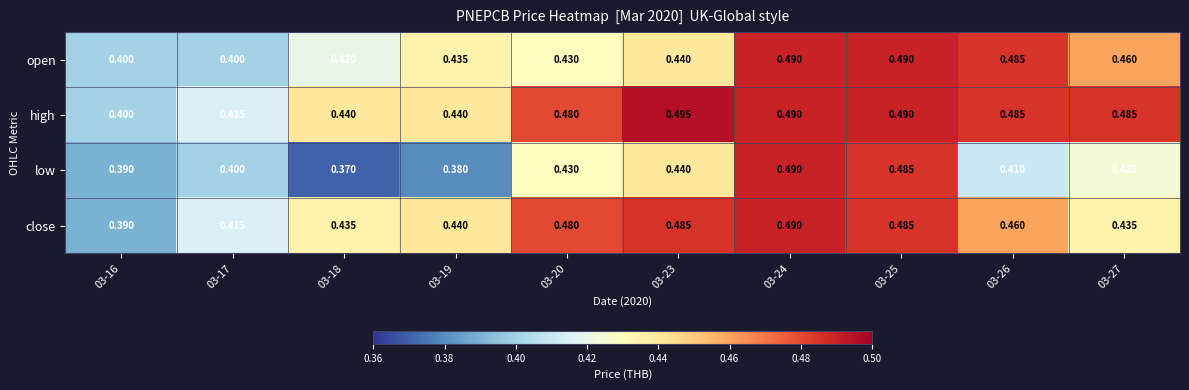

List the series in order of their overall mean, highest first.

high, close, open, low